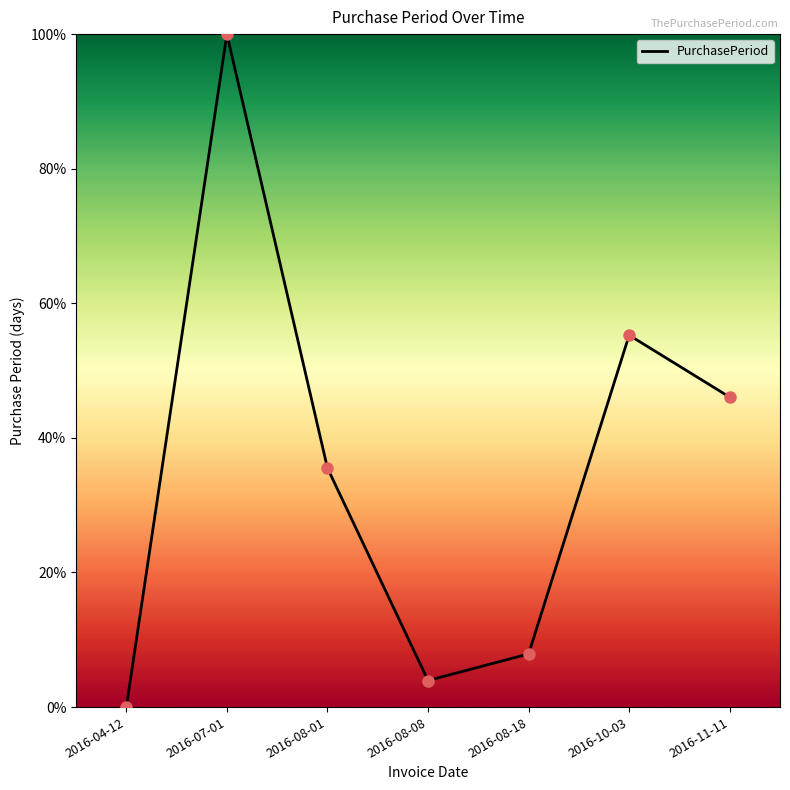

What is the change in value from 2016-07-01 to 2016-08-01?

-64.5